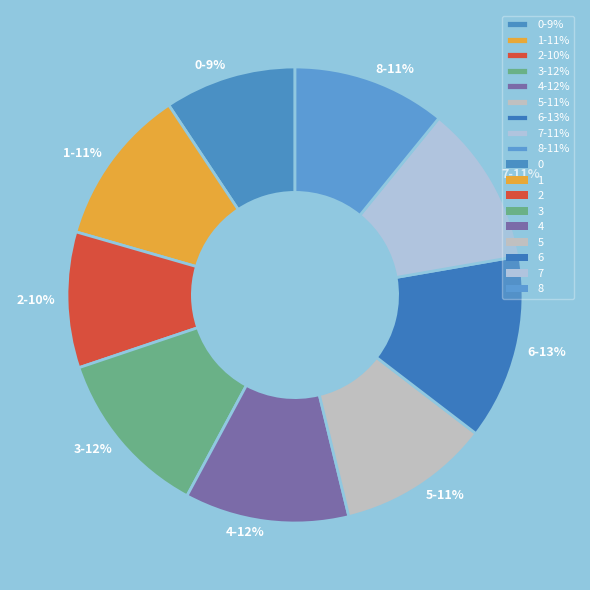

Count the number of slices in the pie.

9